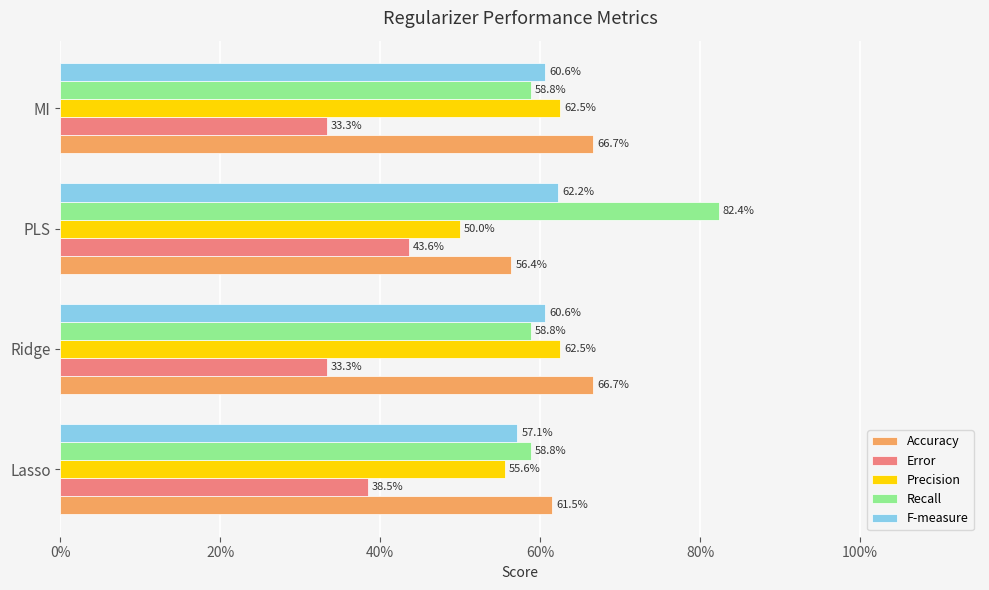

What are all the series names shown in the legend?

Accuracy, Error, Precision, Recall, F-measure